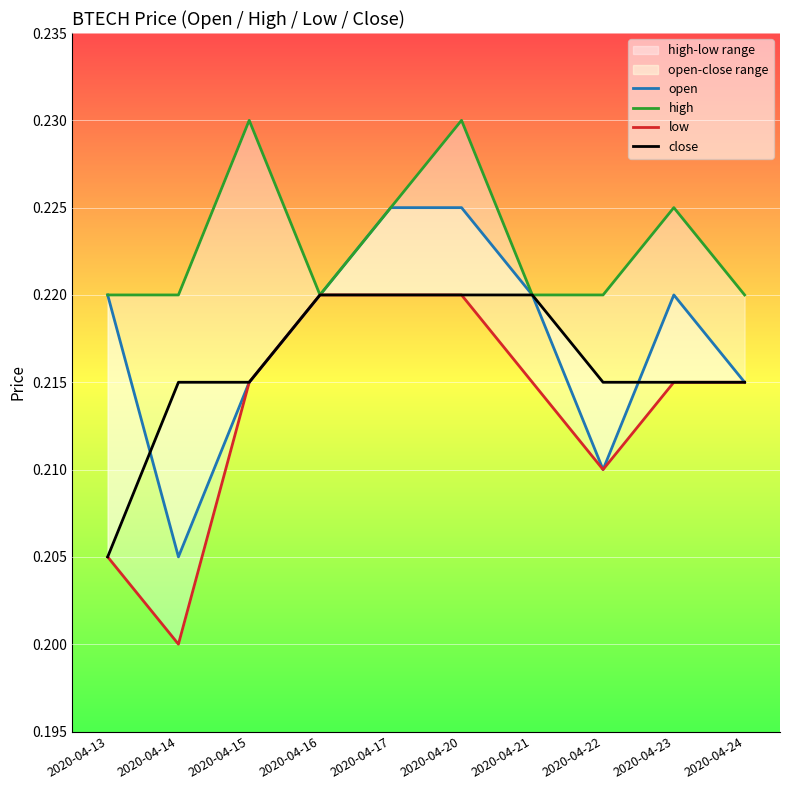

In open, how many points are lower than both neighbors (excluding endpoints)?

2